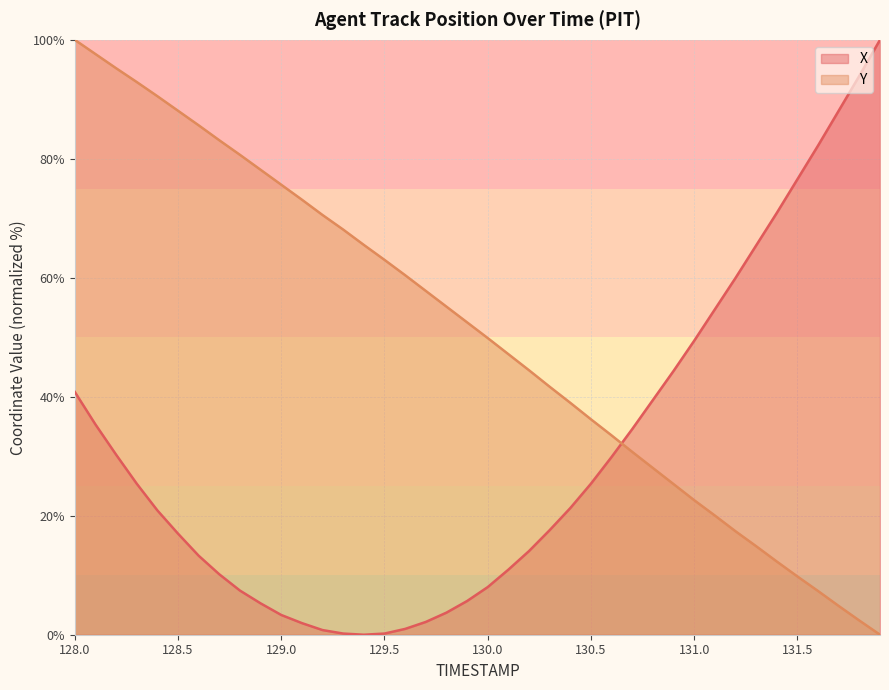

At which label does Y reach its minimum?

131.9